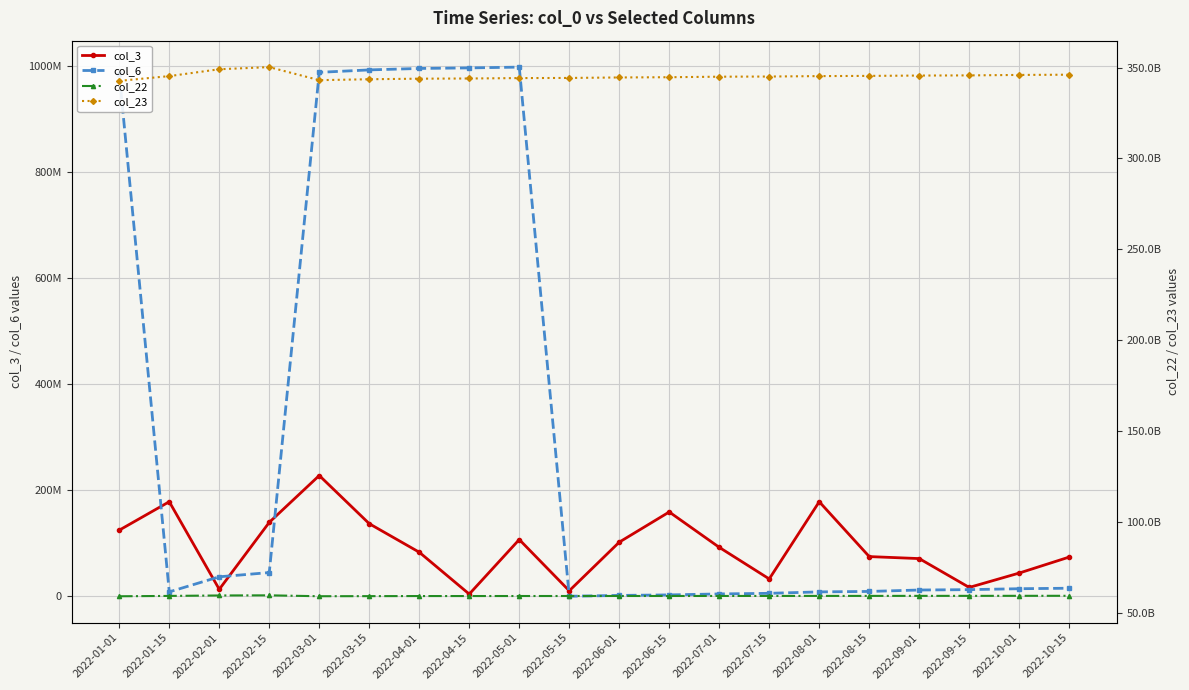

Which series has the largest range (max minus min)?

col_23